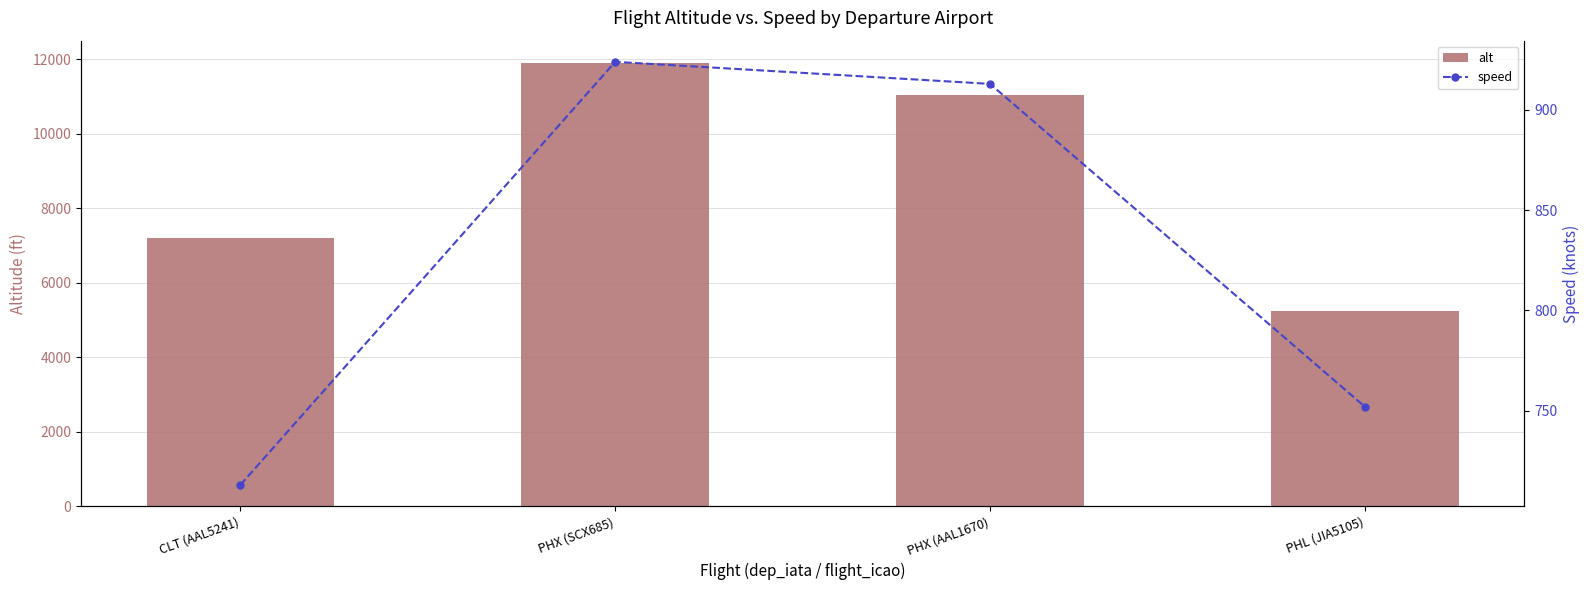

Where is alt nearest to the value 8569?

CLT (AAL5241)